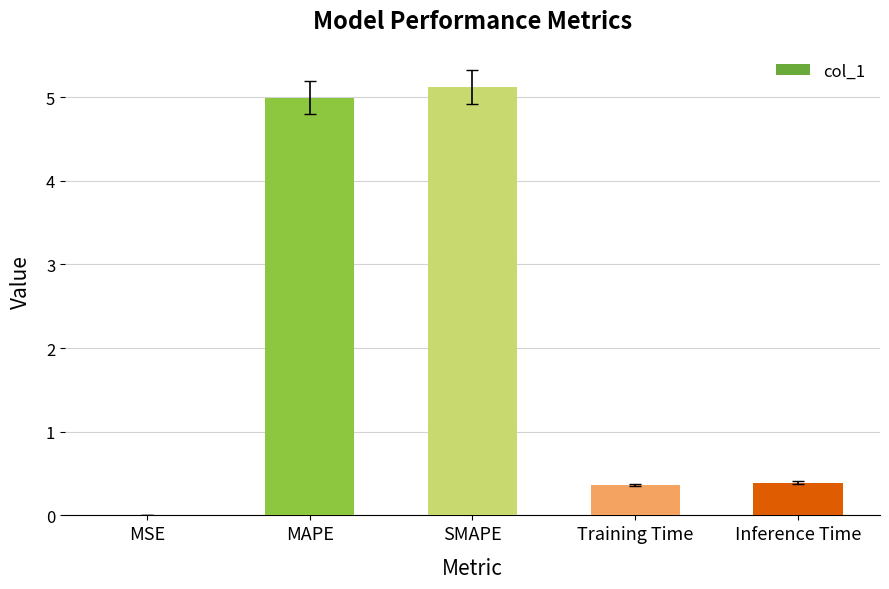

What is the sum of the values at Training Time and SMAPE?

5.5